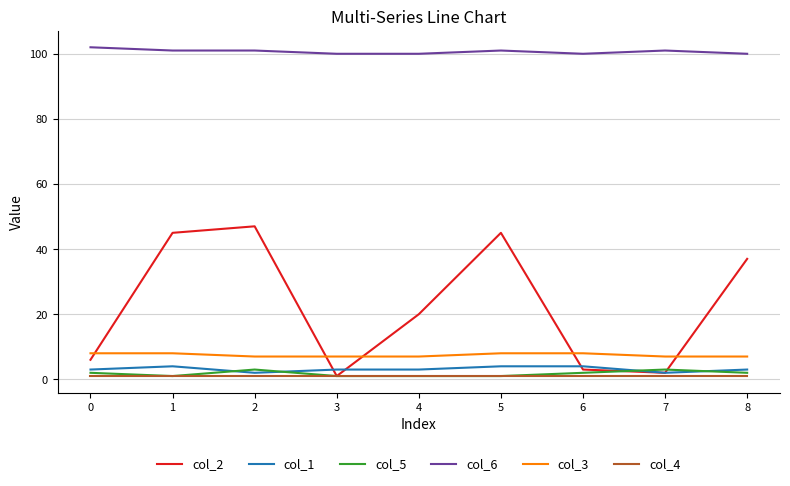

The value of col_2 at 5 is 80. True or false?

False